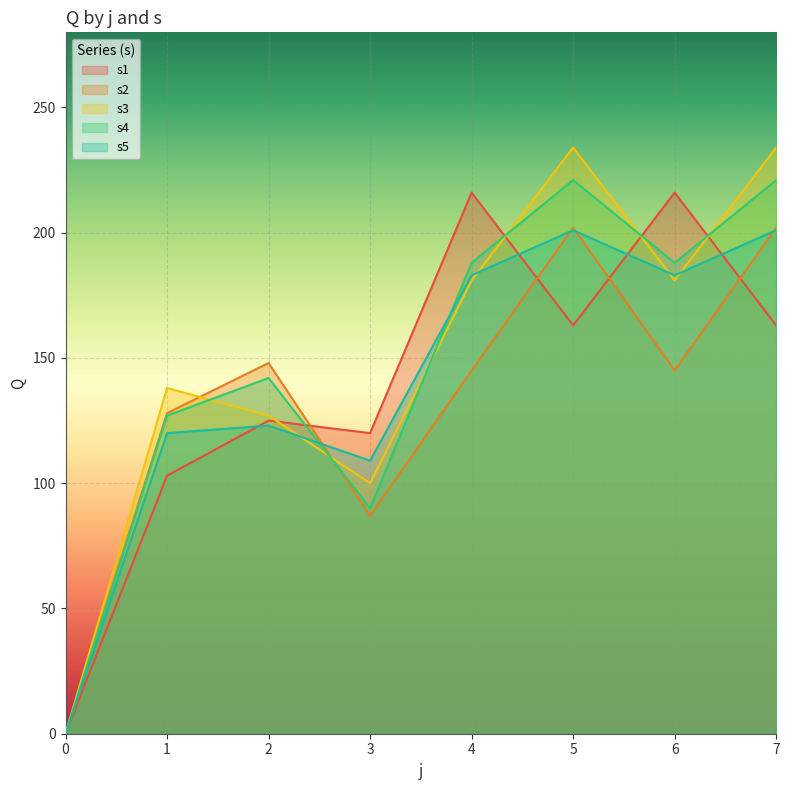

How many lines are shown in the chart?

5